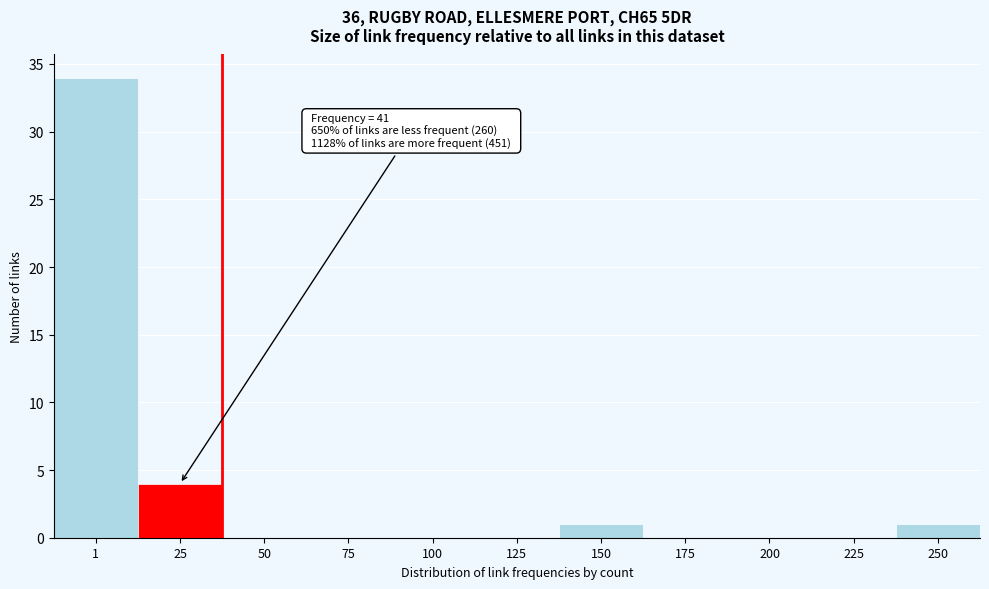

Reading right to left, what are all the values shown in this chart?

250=1	225=0	200=0	175=0	150=1	125=0	100=0	75=0	50=0	25=4	1=34